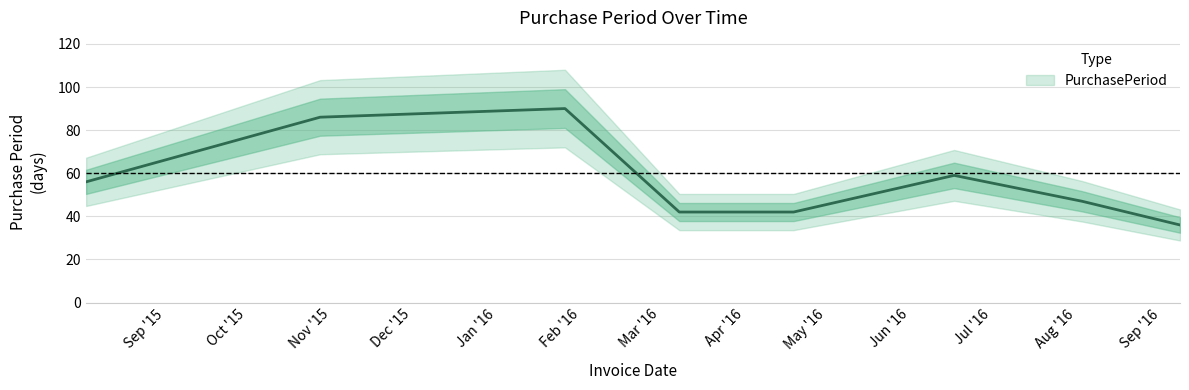

True or false: the data shows 55 at 2016-09-08.

False